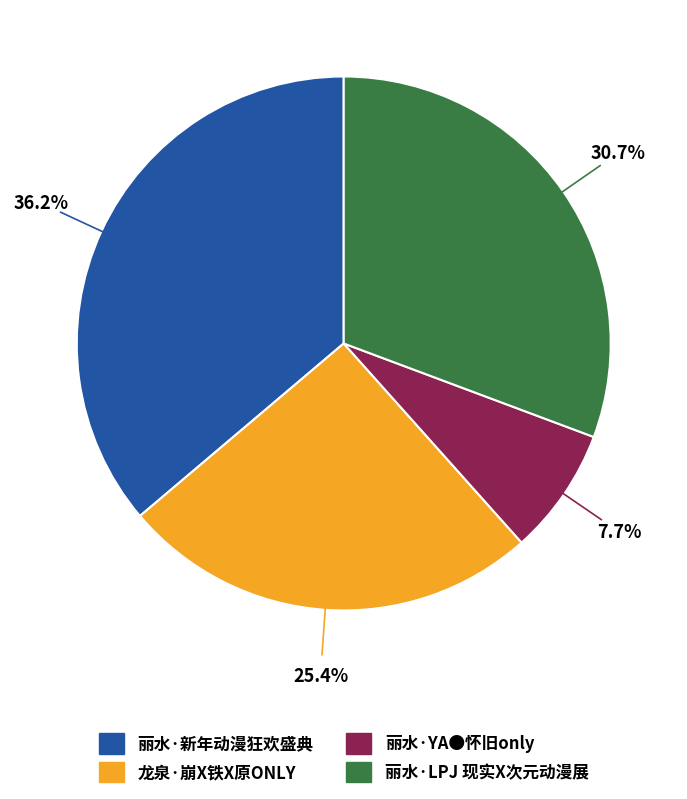

How many segments does this pie chart have?

4